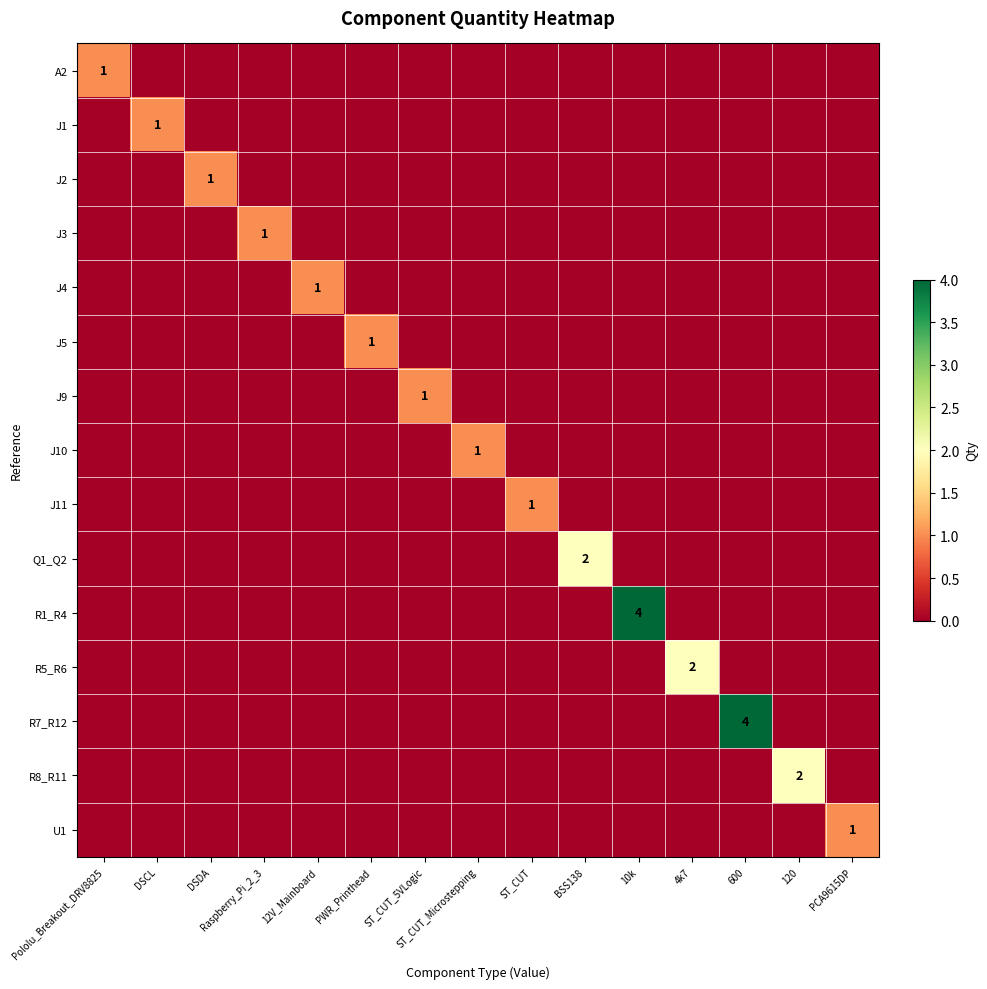

What is the greatest value displayed?

4